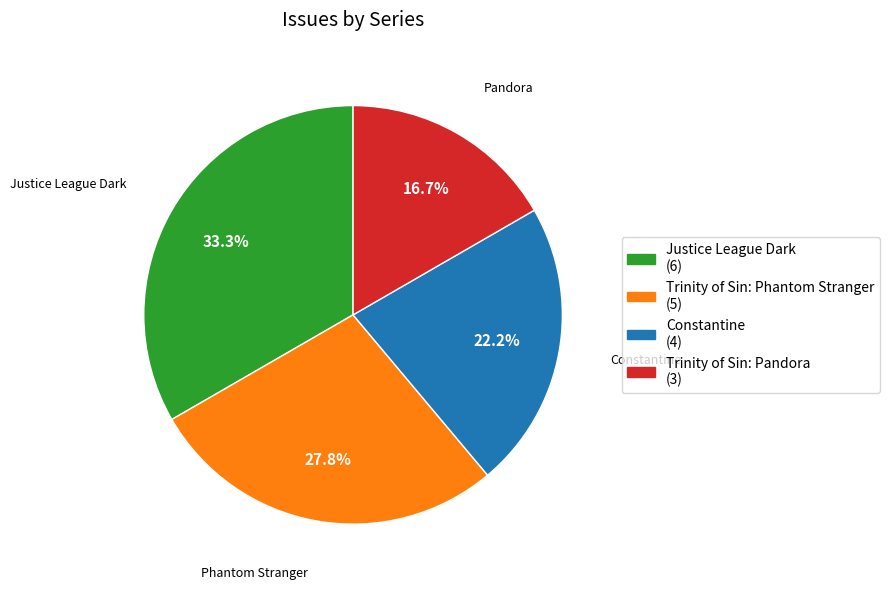

What percentage is the Justice League Dark slice, to the nearest percent?

33%